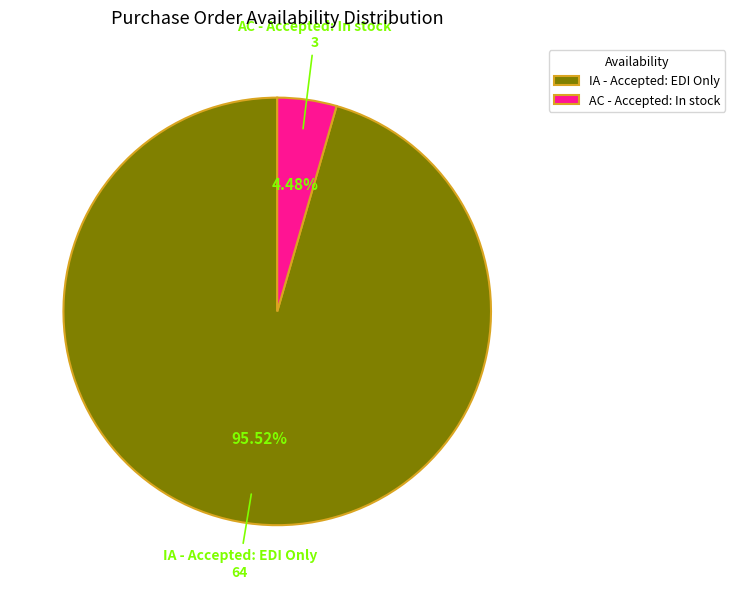

What percentage do AC - Accepted: In stock and IA - Accepted: EDI Only together represent?

100.0%